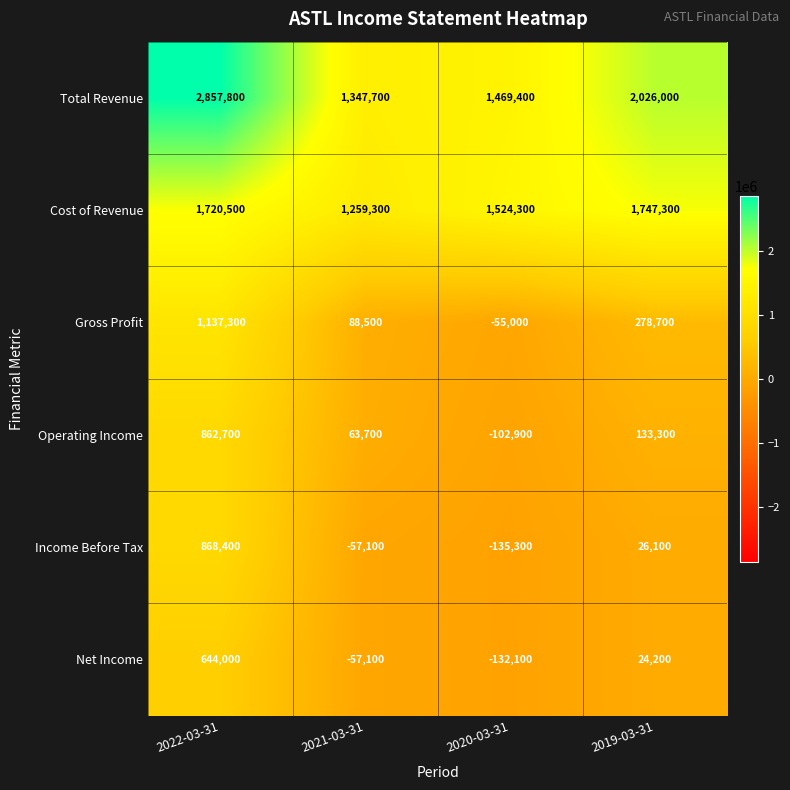

At how many categories does at least one series exceed 1497374?

3